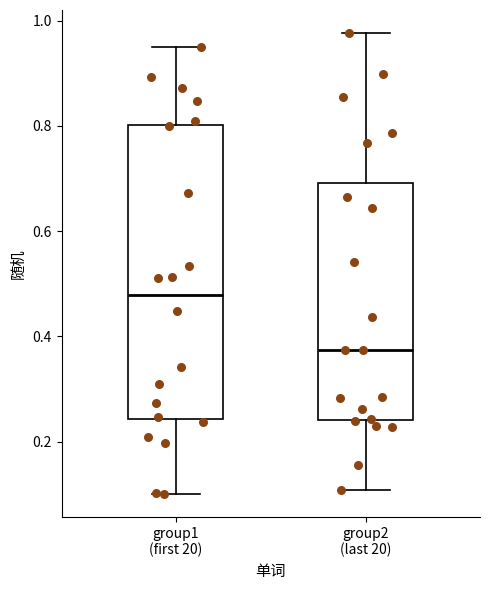

Reading left to right, read every box against the y-axis: the position of its median line, the range the box covers, and the ends of its whiskers. The values are not printed on the chart, so give them approximately, as read against the axis.

group1 (first 20): median 0.48, box 0.24 to 0.80, whiskers 0.10 to 0.96
group2 (last 20): median 0.38, box 0.24 to 0.70, whiskers 0.10 to 0.98